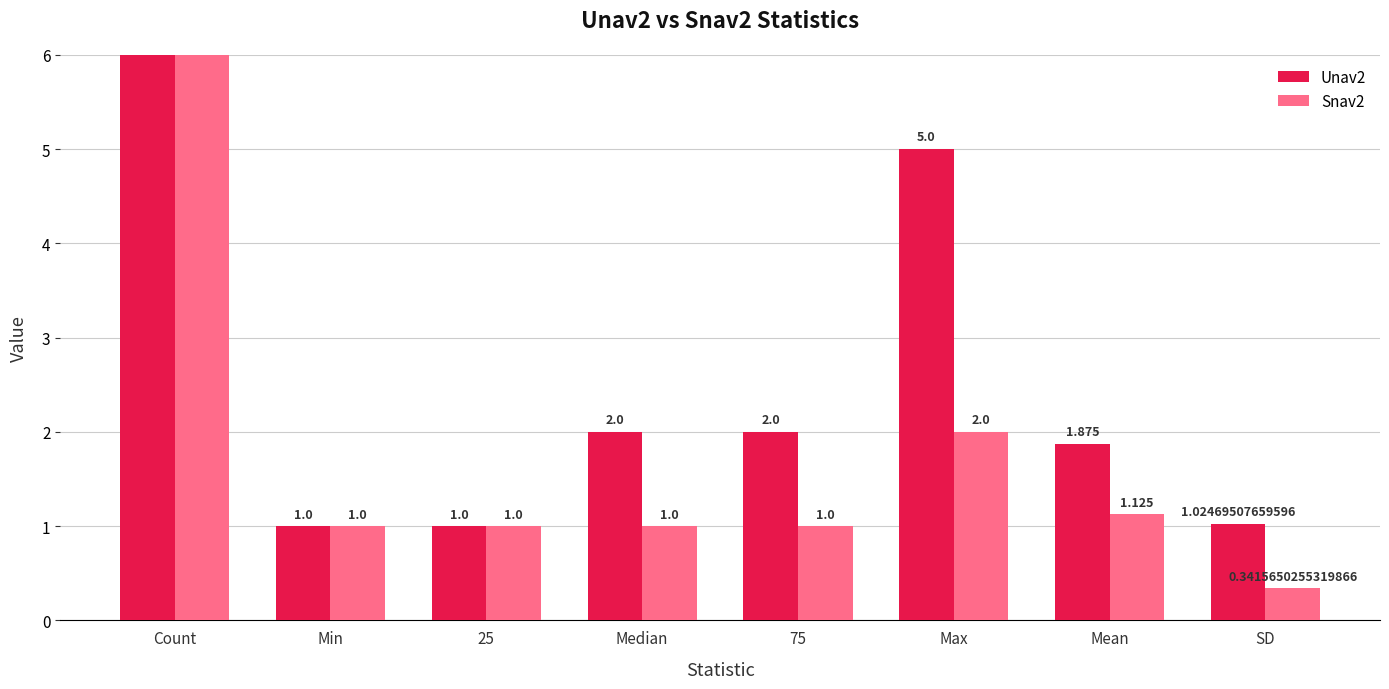

Which series has the largest range (max minus min)?

Snav2